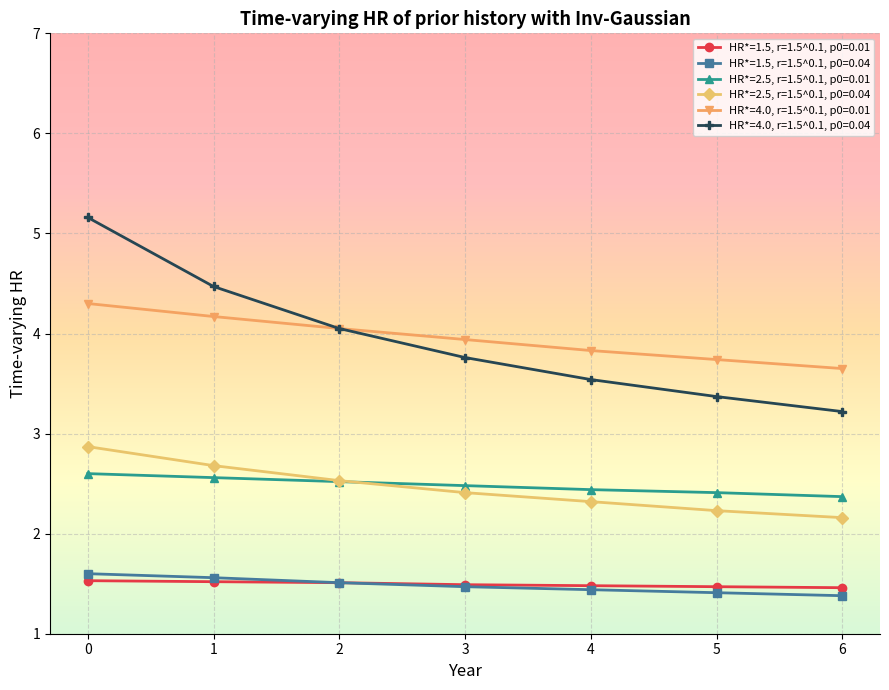

What is the total value across all series at 5?

14.6